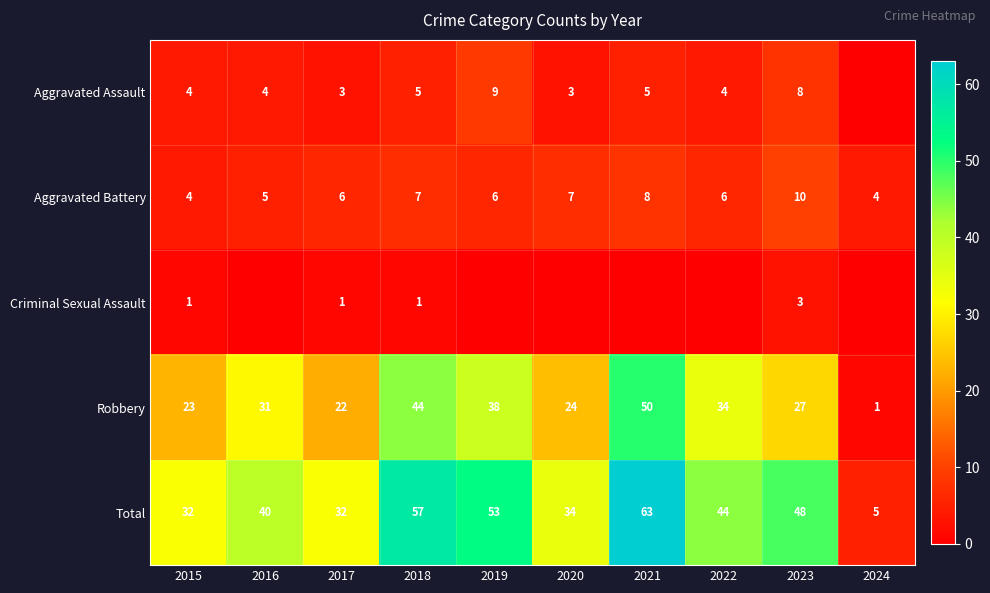

What is the sum of all Aggravated Battery values?

63